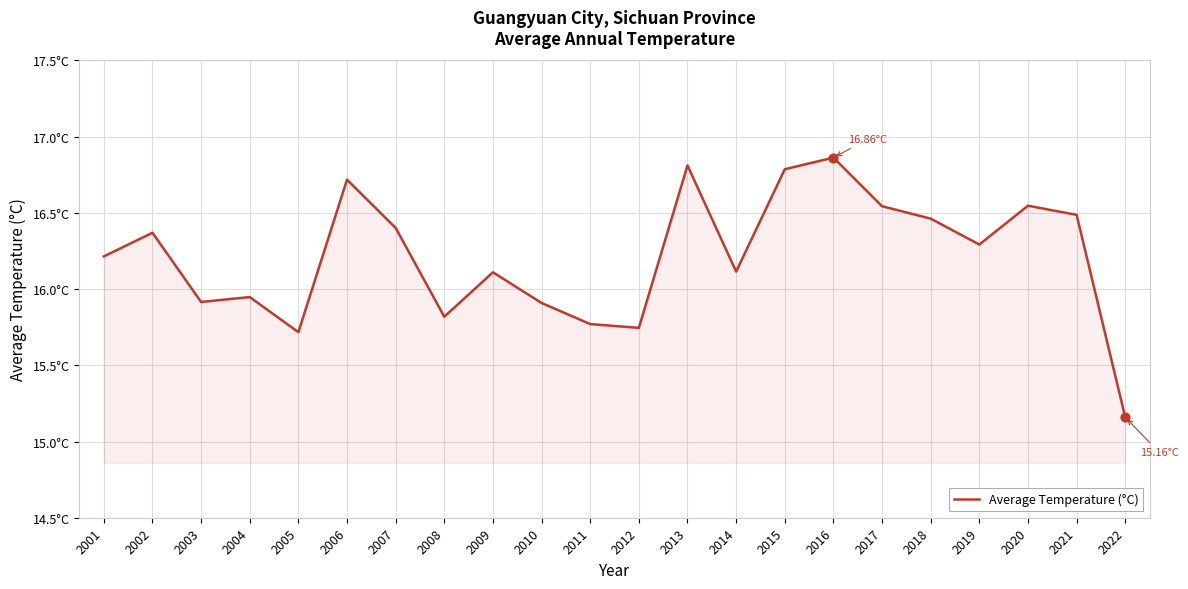

Between 2011 and 2008, which is larger?

2008